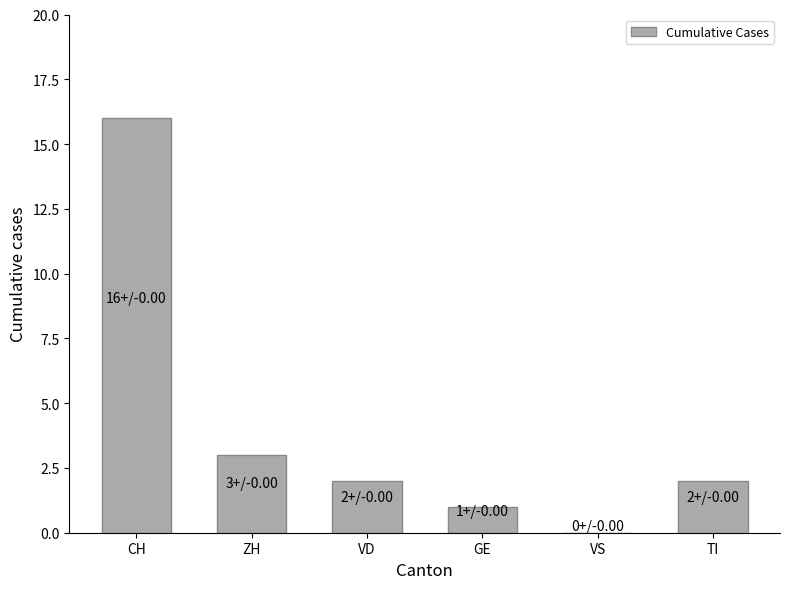

Between VD and ZH, which is larger?

ZH